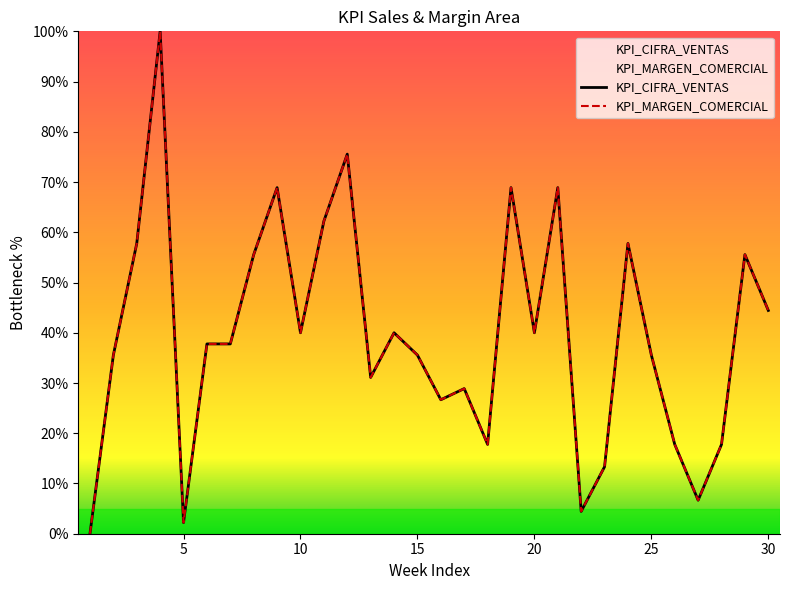

What is the sum of the KPI_CIFRA_VENTAS values at 6 and 4?

137.8